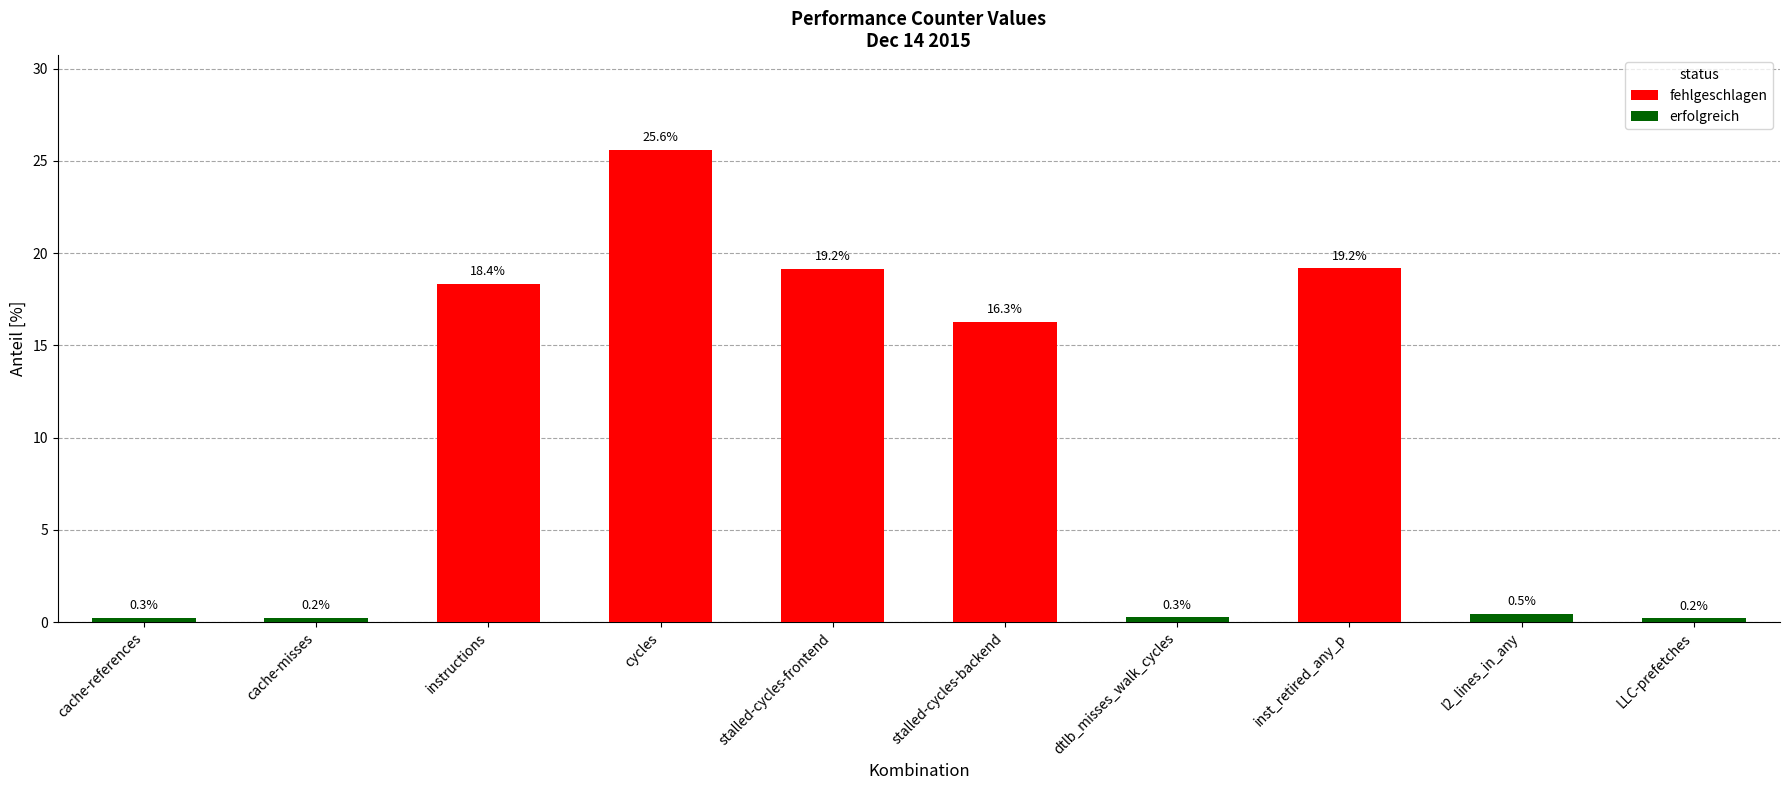

Between instructions and cache-references, which is larger?

instructions